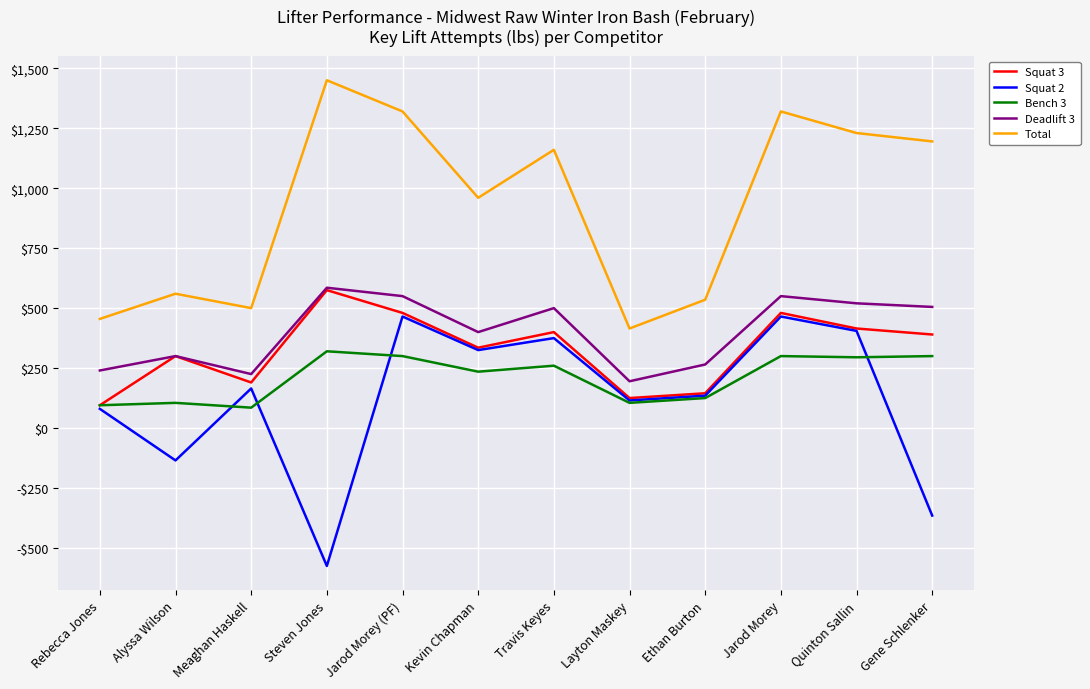

Rank the series at Meaghan Haskell from lowest to highest value.

Bench 3, Squat 2, Squat 3, Deadlift 3, Total